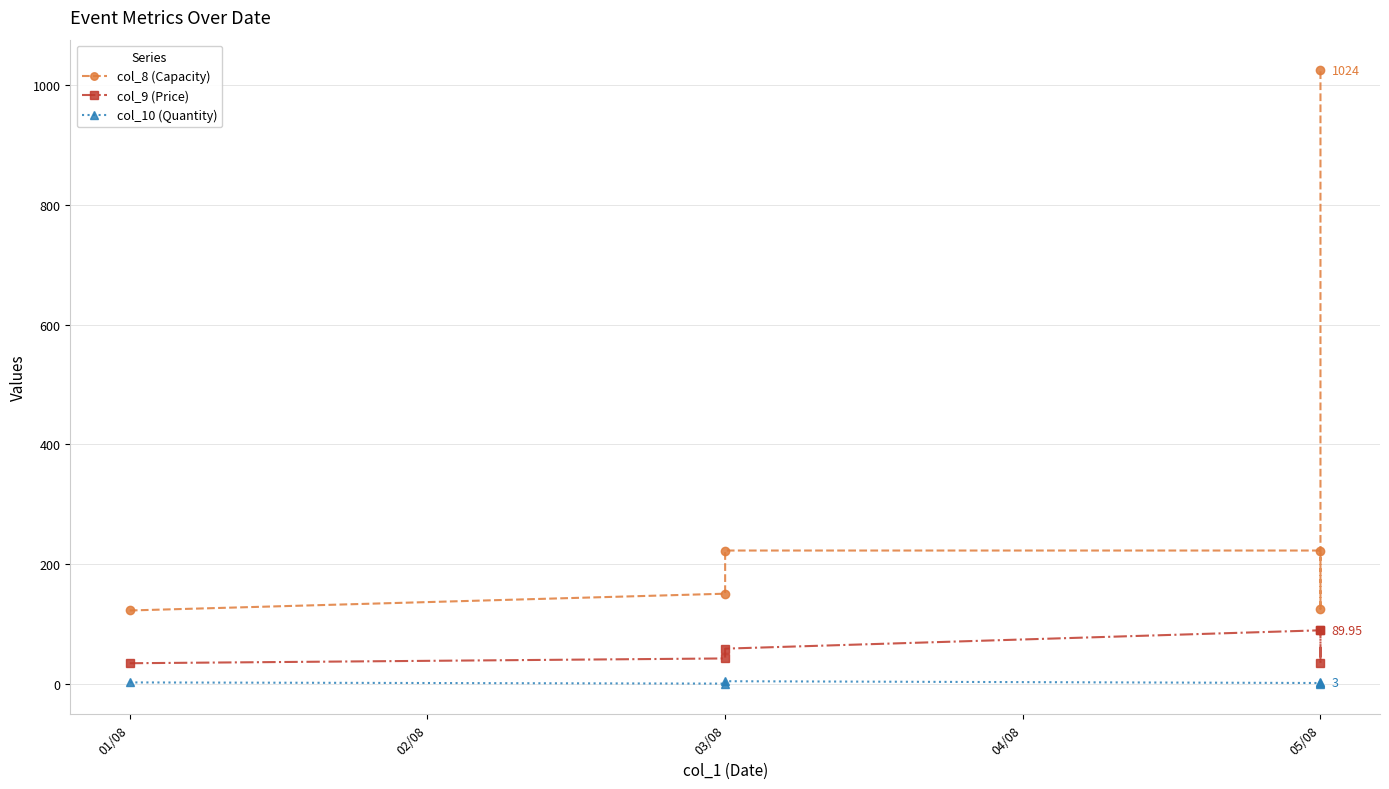

Which label corresponds to the largest value in the chart?

05/08